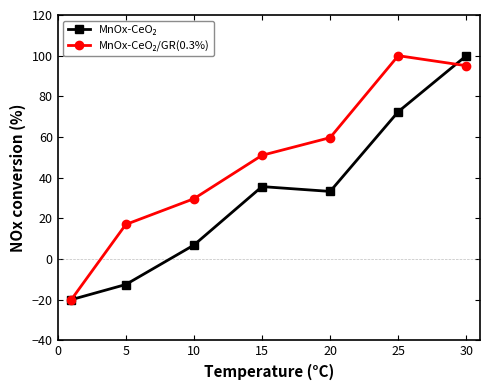

What is the minimum value shown in the chart?

-20.0